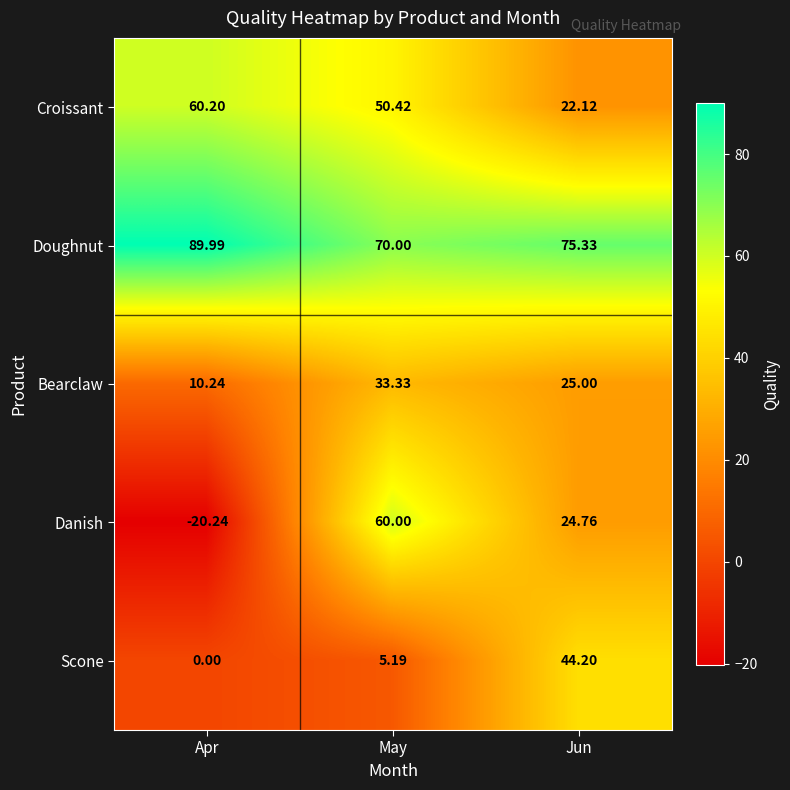

What is the minimum value shown in the chart?

-20.2